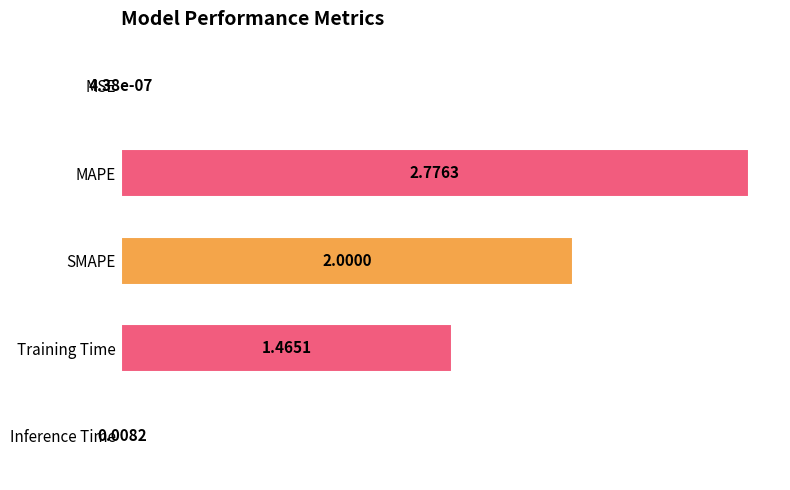

Where is the data nearest to the value 1?

Training Time